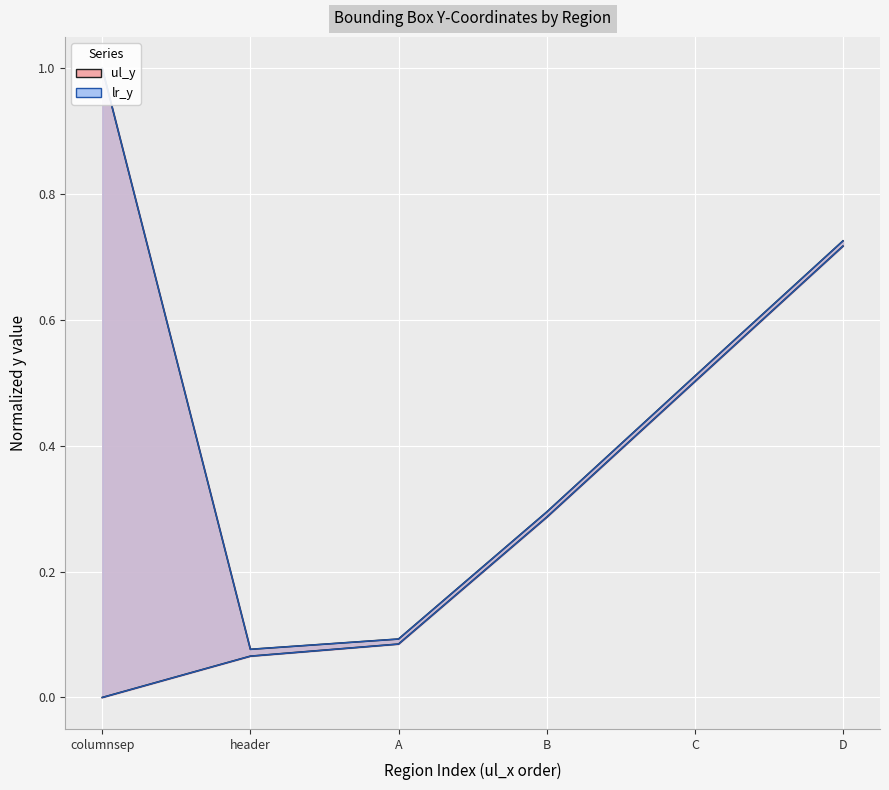

Read the ur_y value at B.

0.3